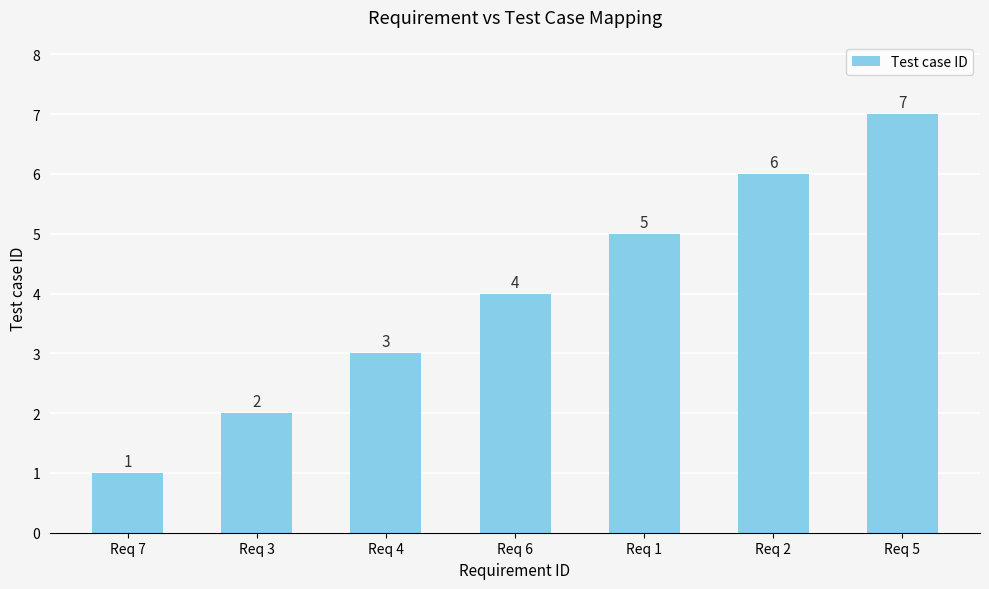

How many bars are there in total?

7